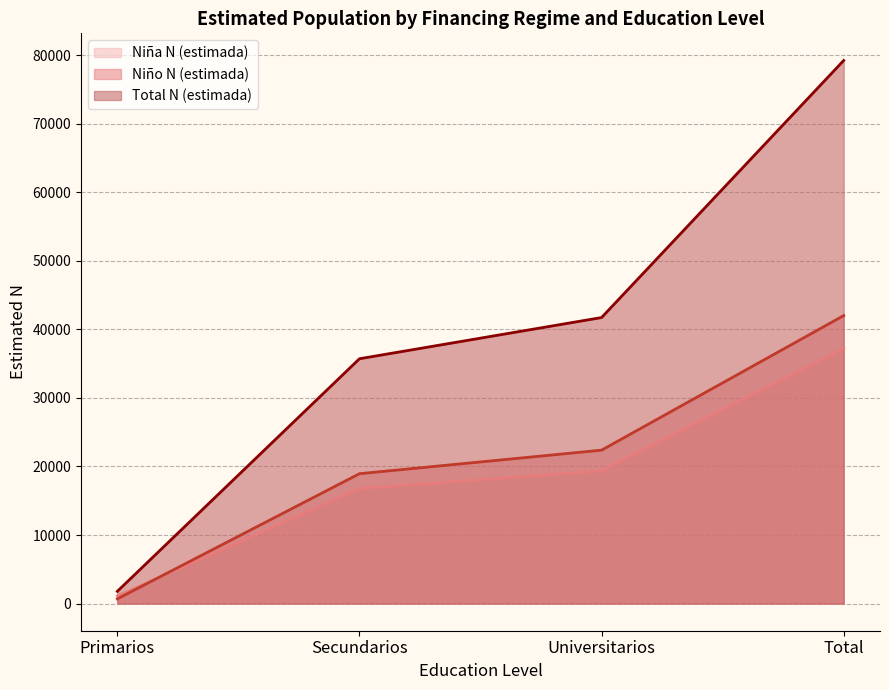

Which has a higher value, Universitarios or Primarios?

Universitarios